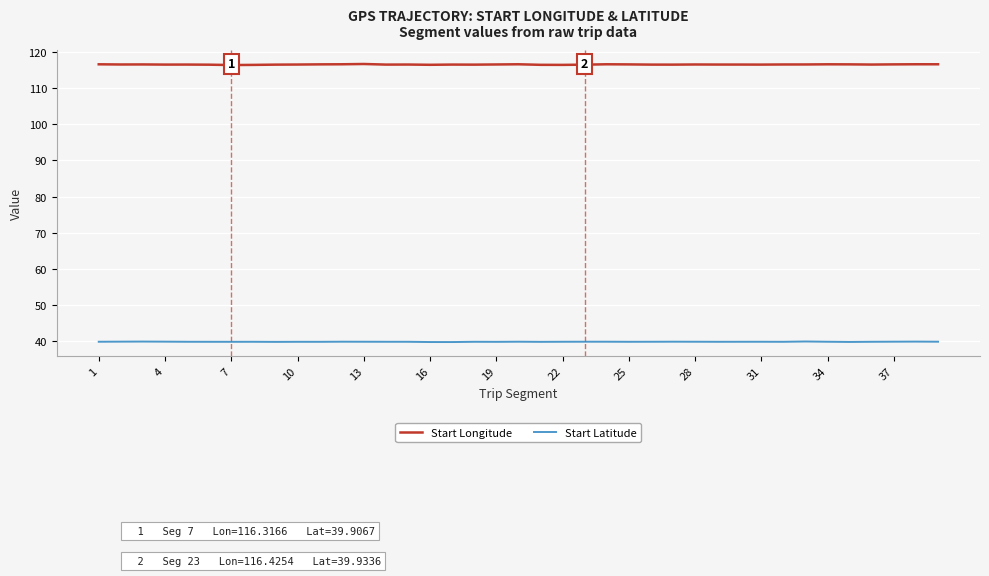

Rank the series by their maximum value, from highest to lowest.

Start Longitude, Start Latitude